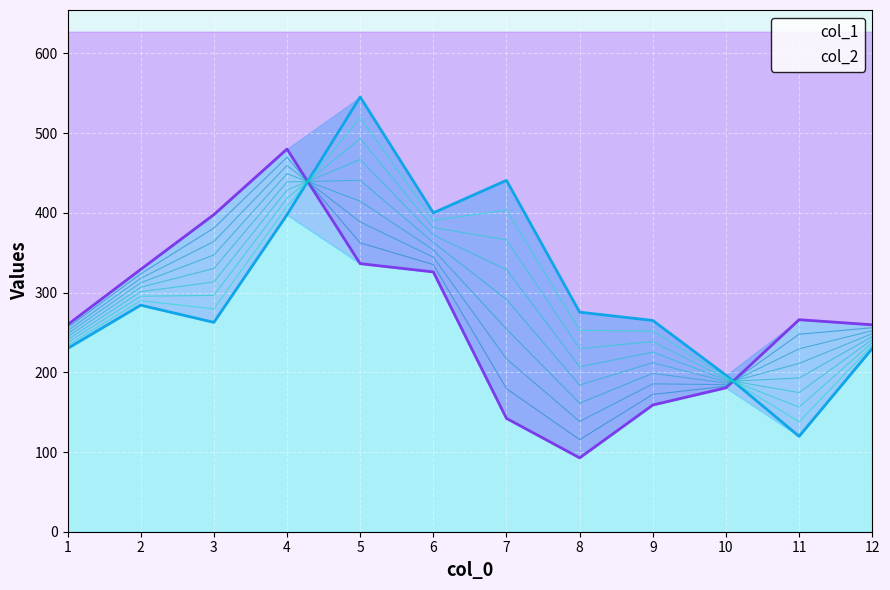

Where is the first local maximum for col_2?

2